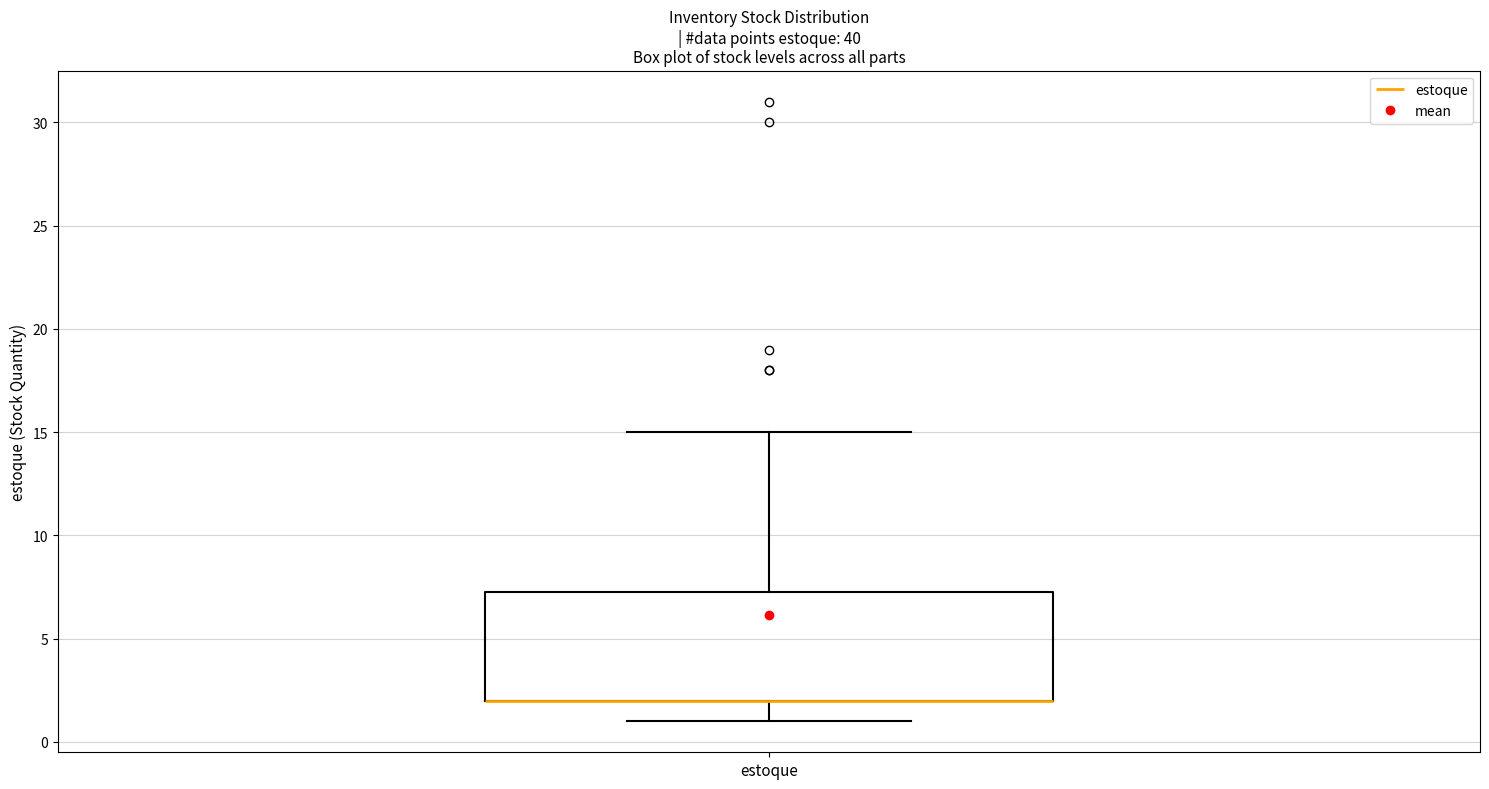

Transcribe this box plot: give where the median line is, the range the box spans, and where the two whiskers end, as read against the y-axis. The values are not printed on the chart, so give them approximately, as read against the axis.

median 2.0 (drawn on the box's lower edge), box 2.0 to 7.5, whiskers 1.0 to 15.0